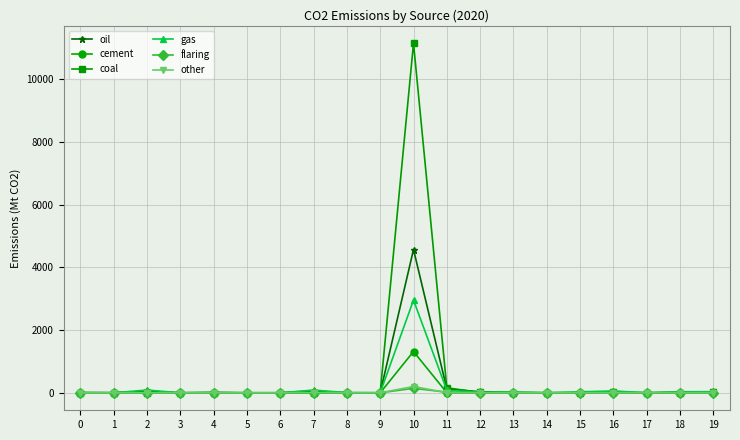

True or false: cement has more than 1 interior local peaks.

True